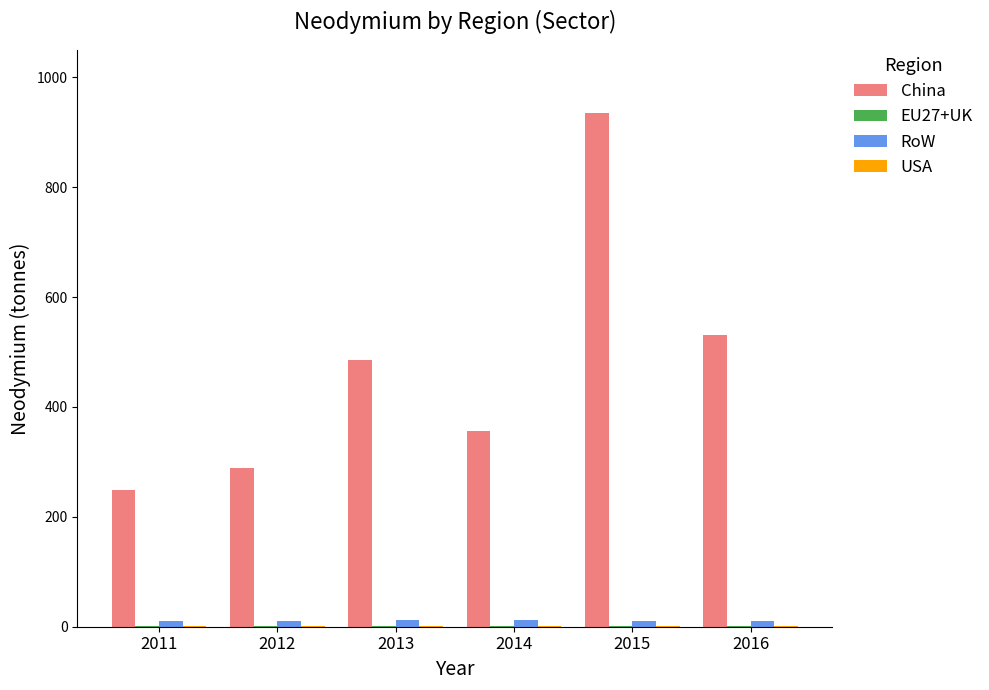

Where does the China series first go above 486?

2013